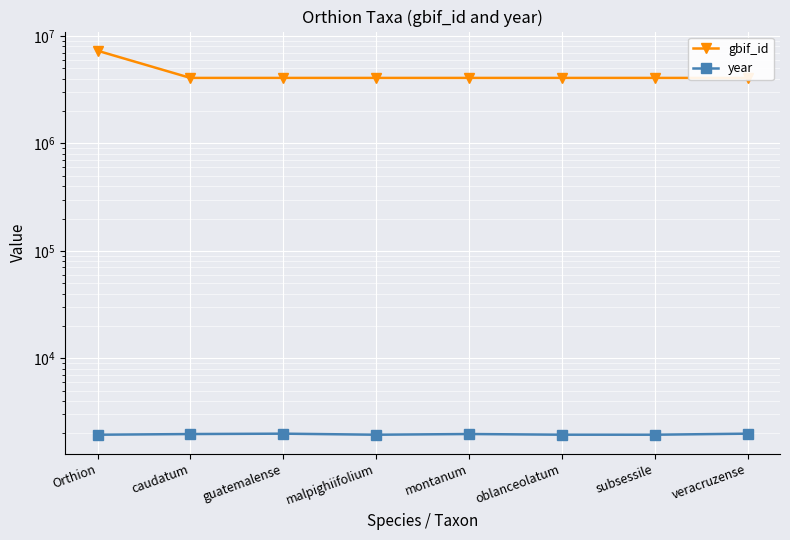

Where does the gbif_id series first go above 4074517?

Orthion